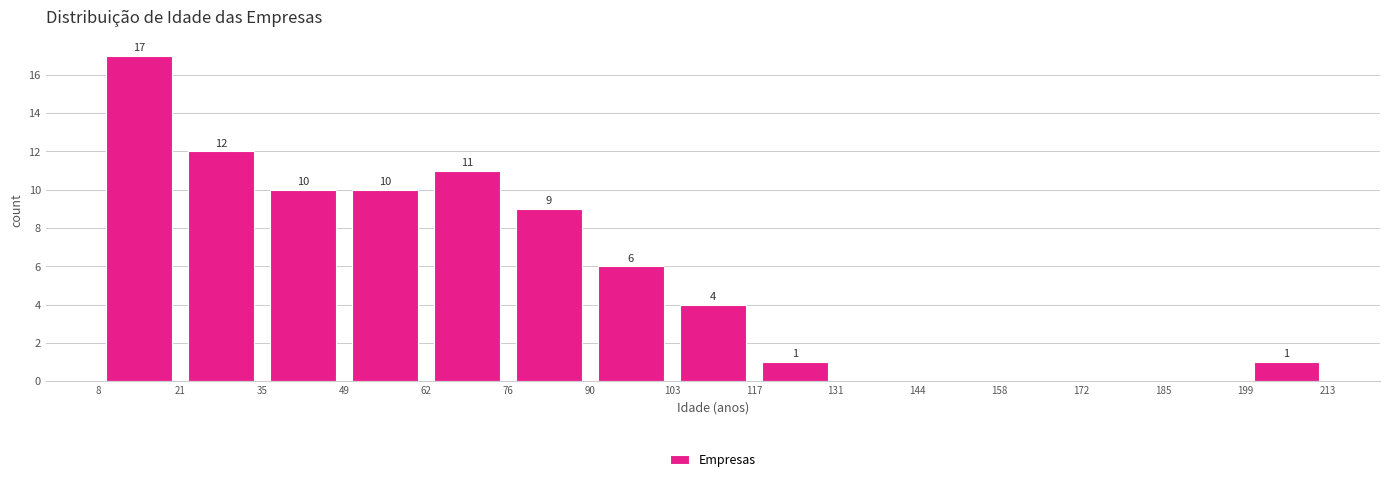

Which range on the x-axis has the tallest bar?

8 to 21